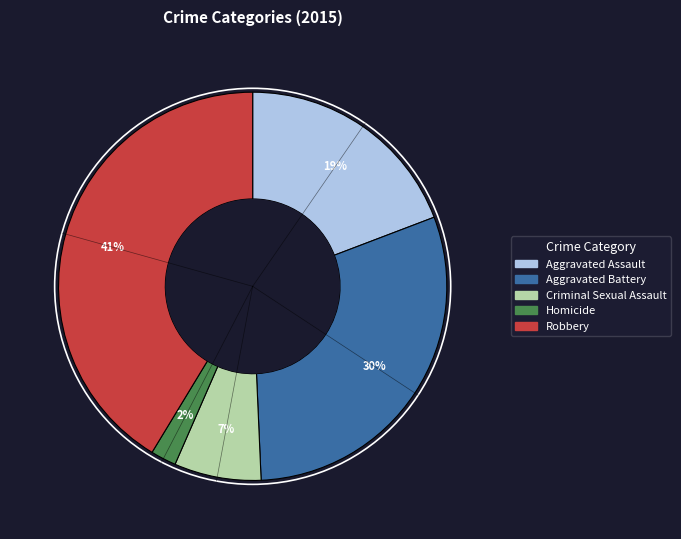

What percentage is the Criminal Sexual Assault slice, to the nearest percent?

7%